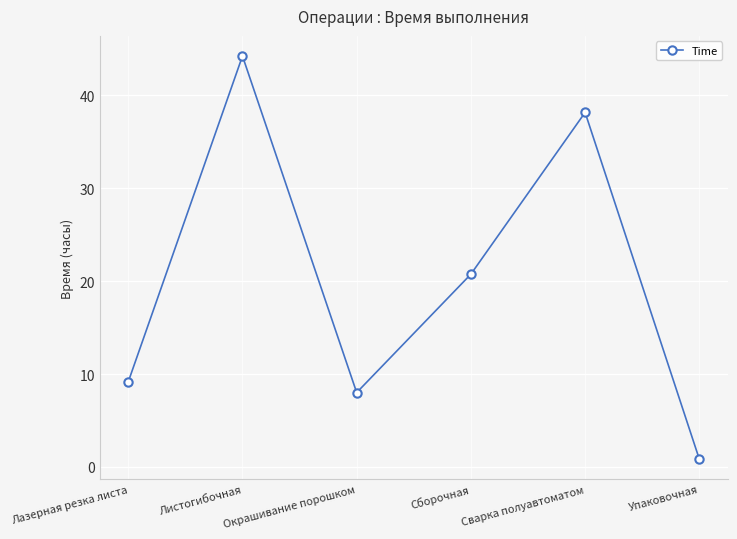

What is the change in value from Листогибочная to Окрашивание порошком?

-36.2